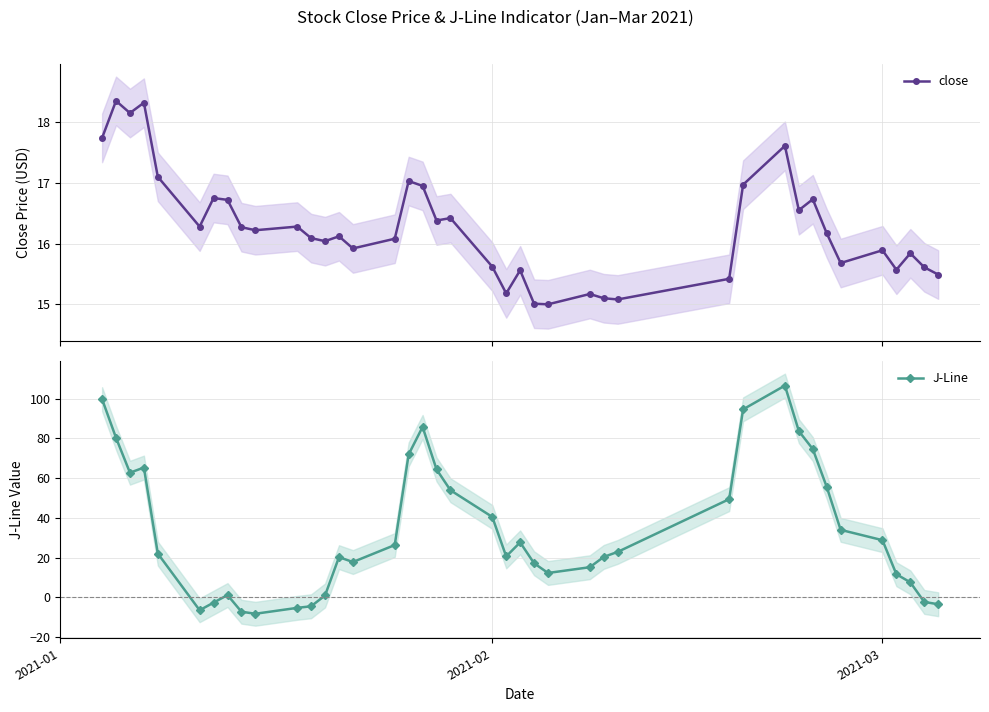

What is the value of the close point at the 22nd from the left?

15.2